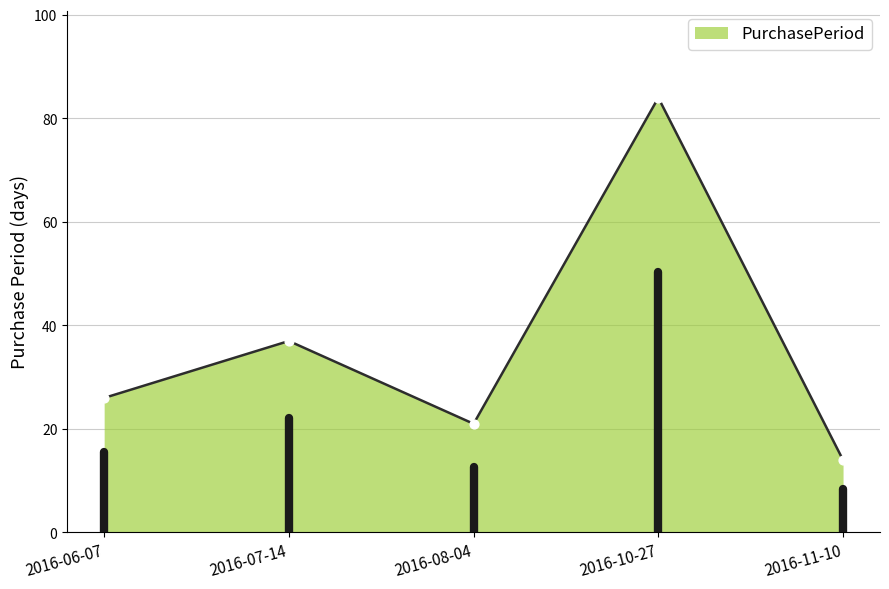

What is the ratio of the value at 2016-07-14 to the value at 2016-08-04?

1.8